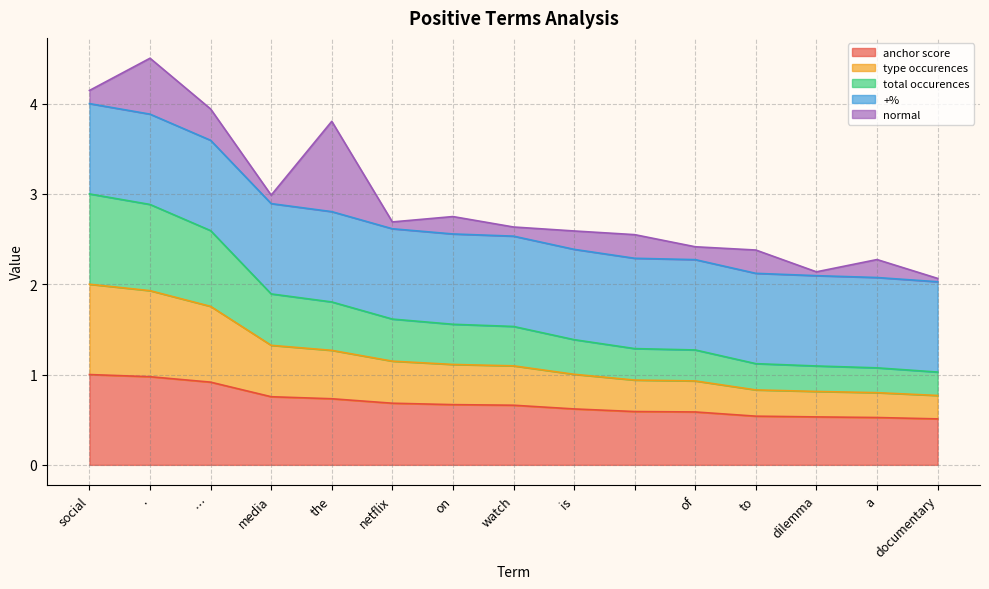

The total occurences series shows 2.9 at documentary. True or false?

False